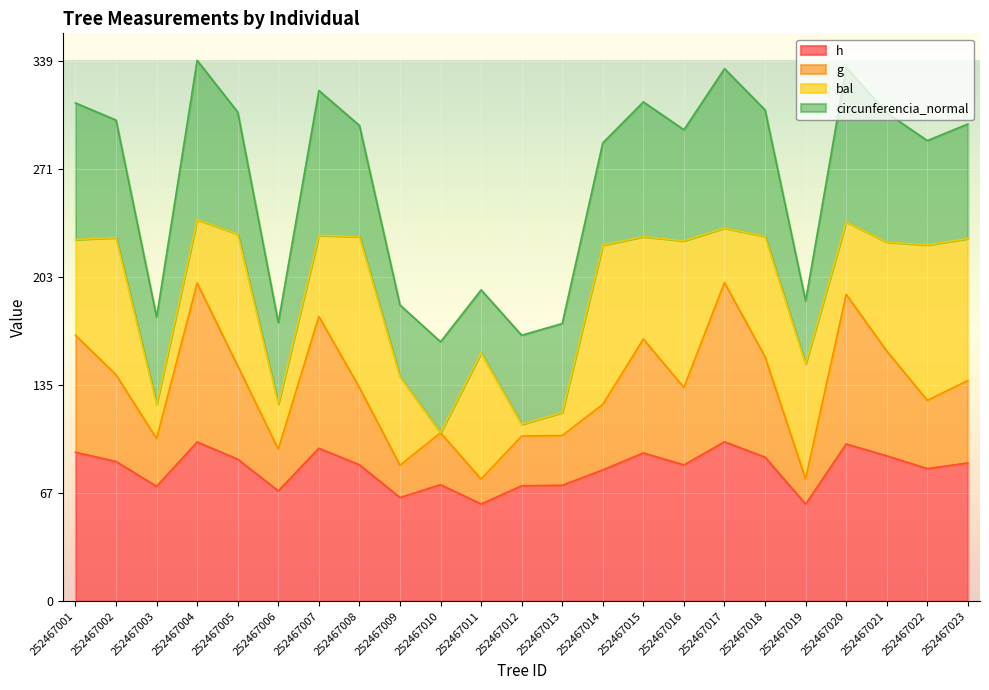

Is it true that g equals 47.7 at 252467017?

False